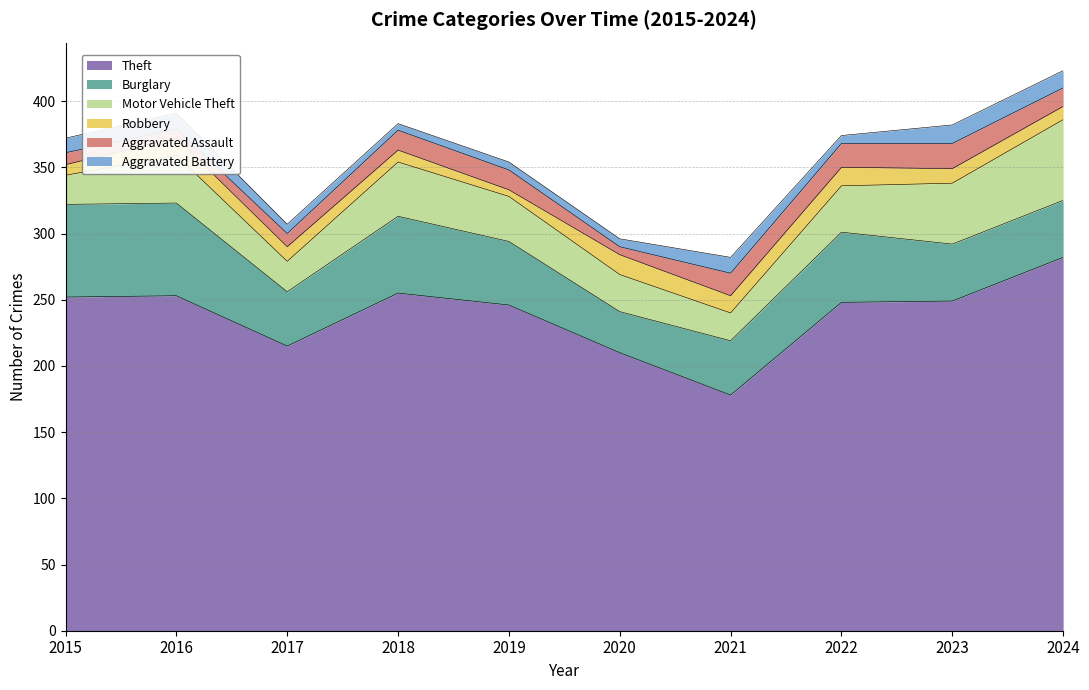

At which label is Aggravated Battery closest to 9?

2015